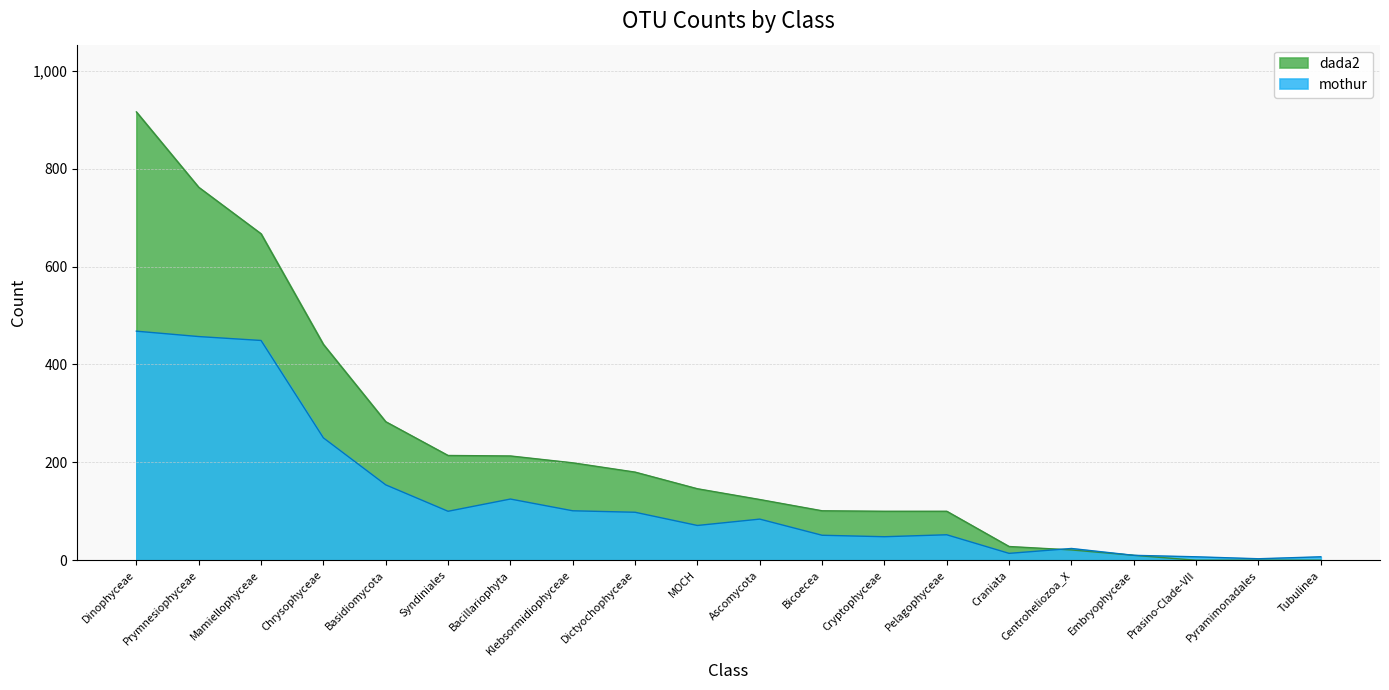

The dada2 series shows 213 at Bacillariophyta. True or false?

True